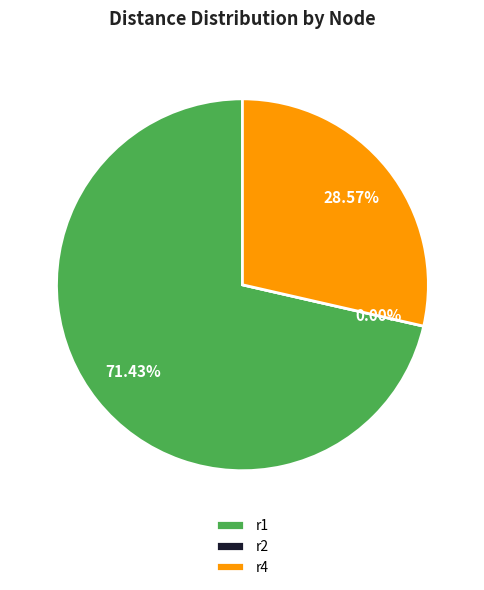

What is the change in value from r2 to r4?

+4